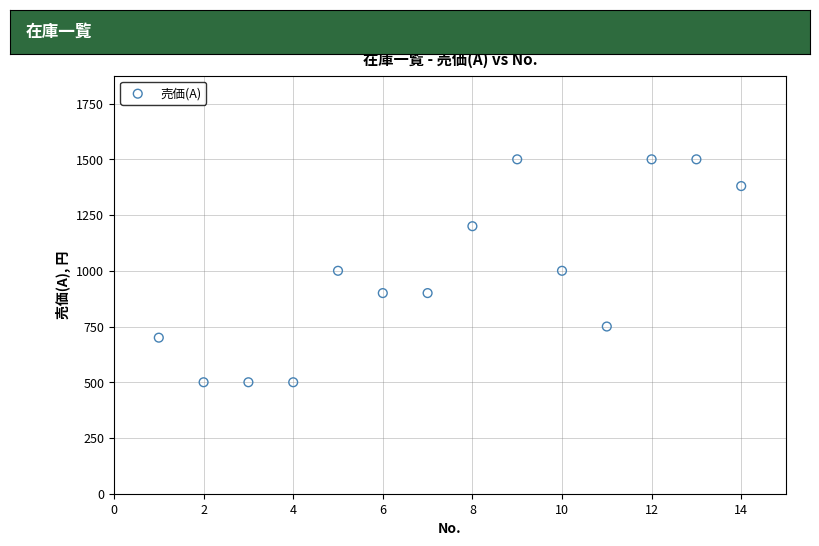

What is the range of X values (max minus min)?

13